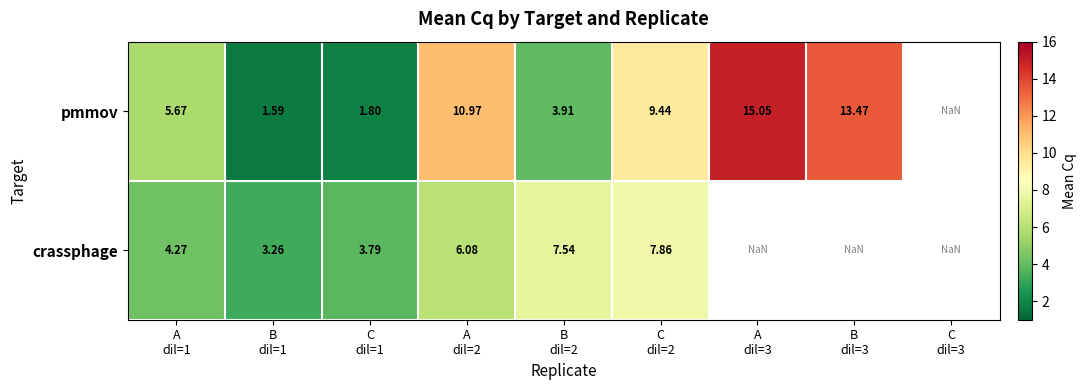

How many values in the pmmov series exceed 9?

4